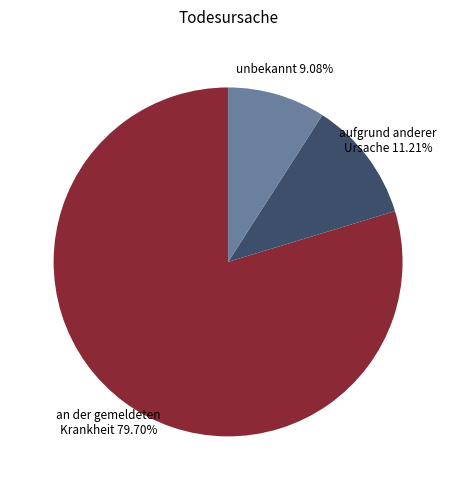

To the nearest percent, what percentage of the pie is an der gemeldeten Krankheit?

80%